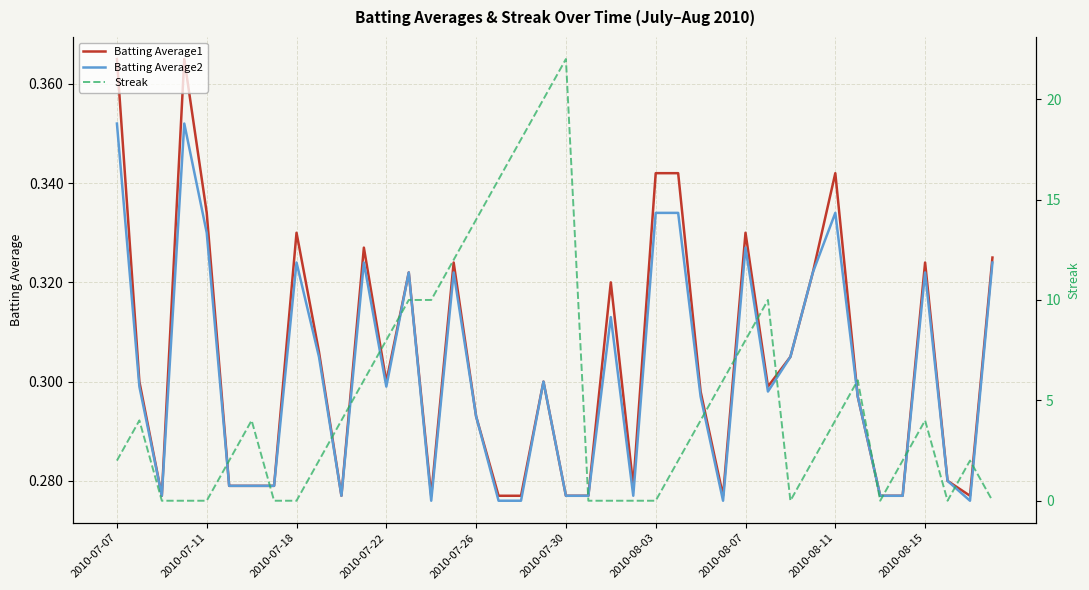

How many times do Streak and Batting Average2 cross each other?

13